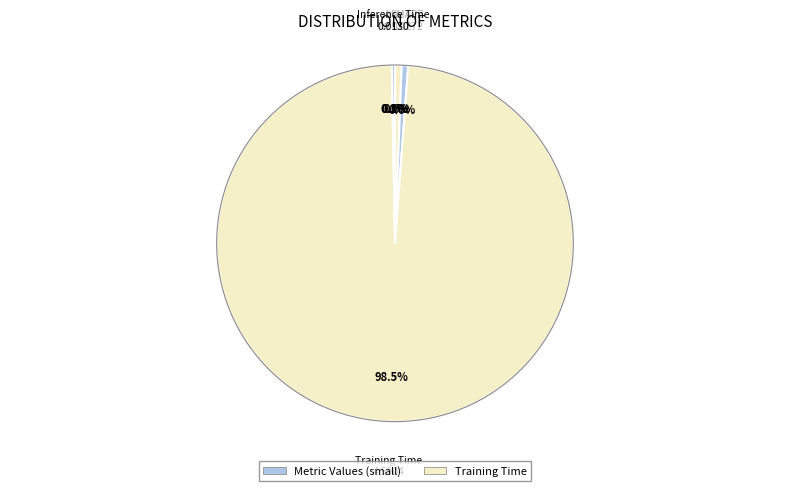

Which slice is the largest?

Training Time